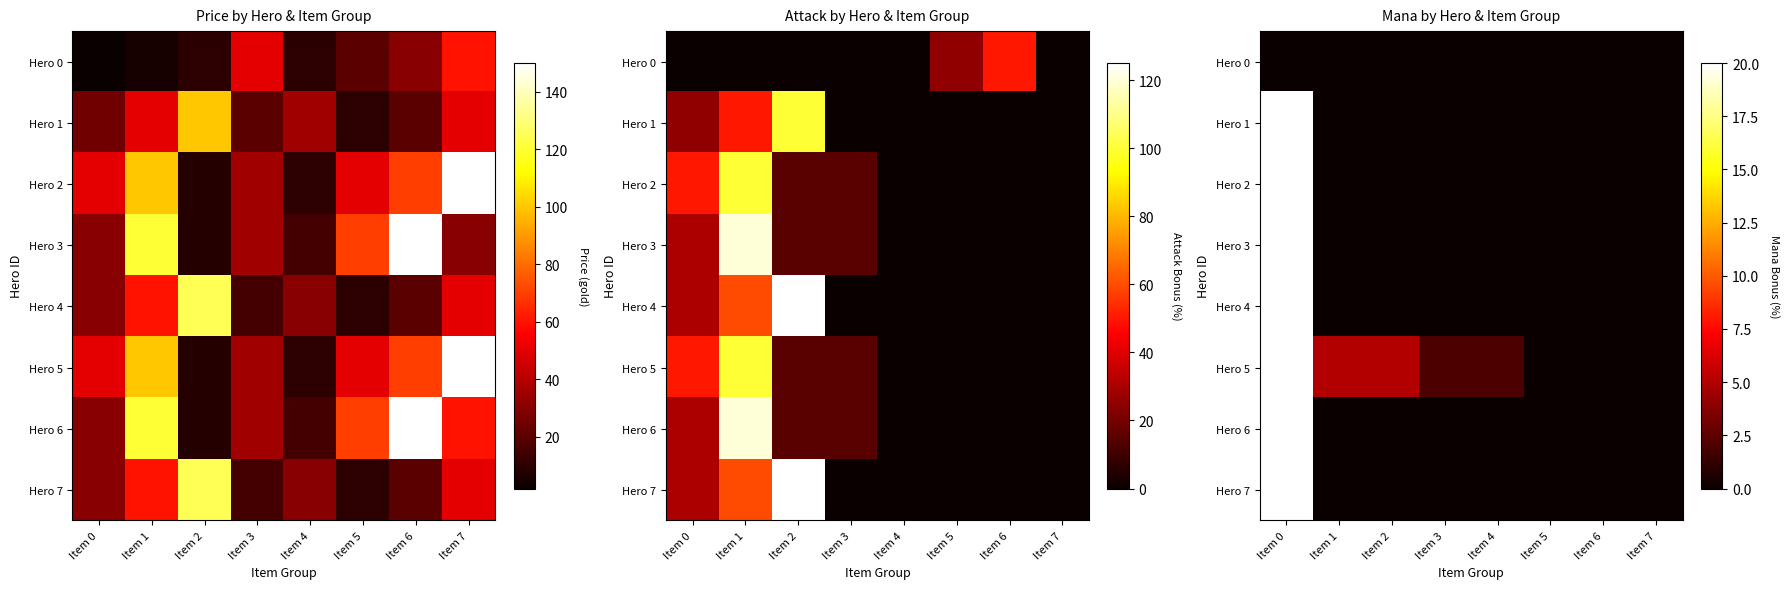

The Hero 3 series shows 0 at Item 6. True or false?

True